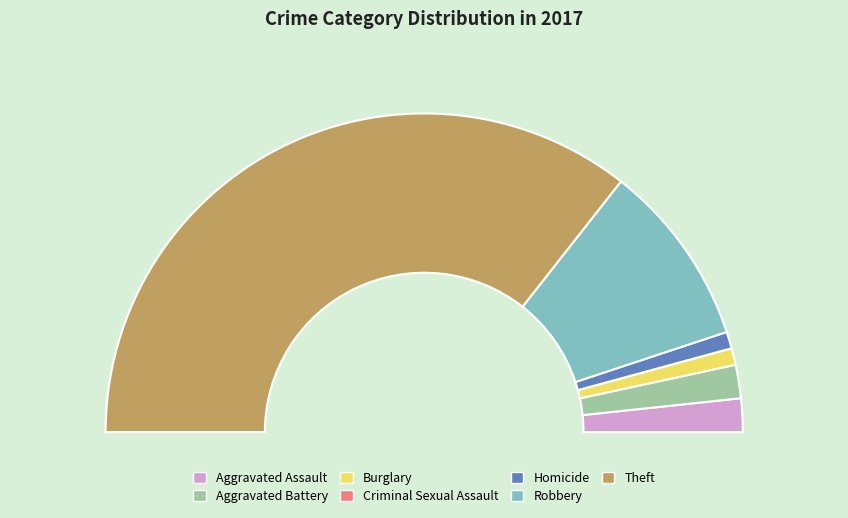

What percentage is NOT represented by Robbery?

81.4%